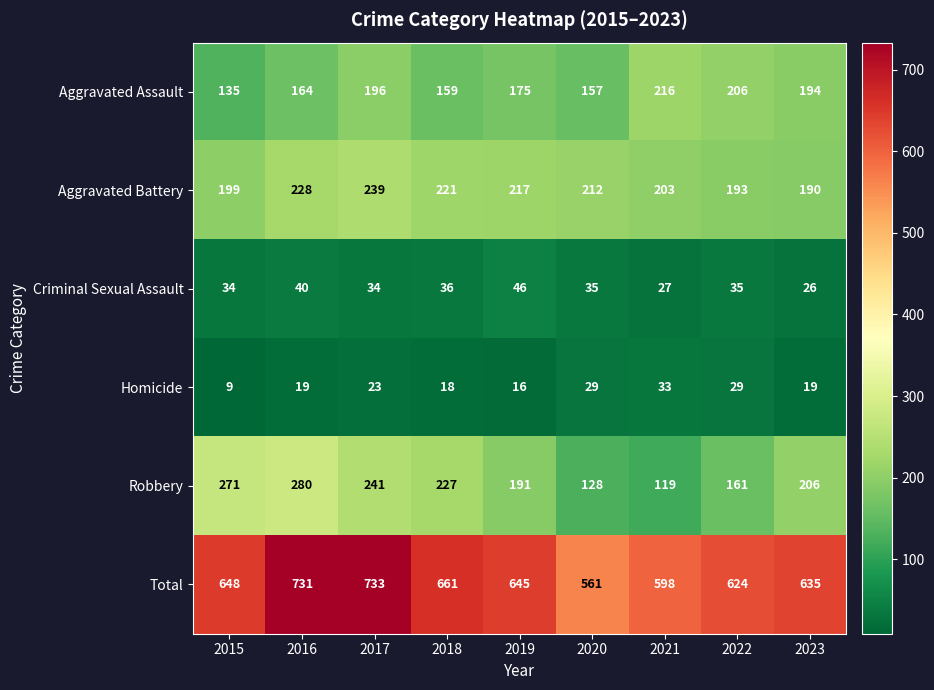

Count the number of data series in this chart.

6